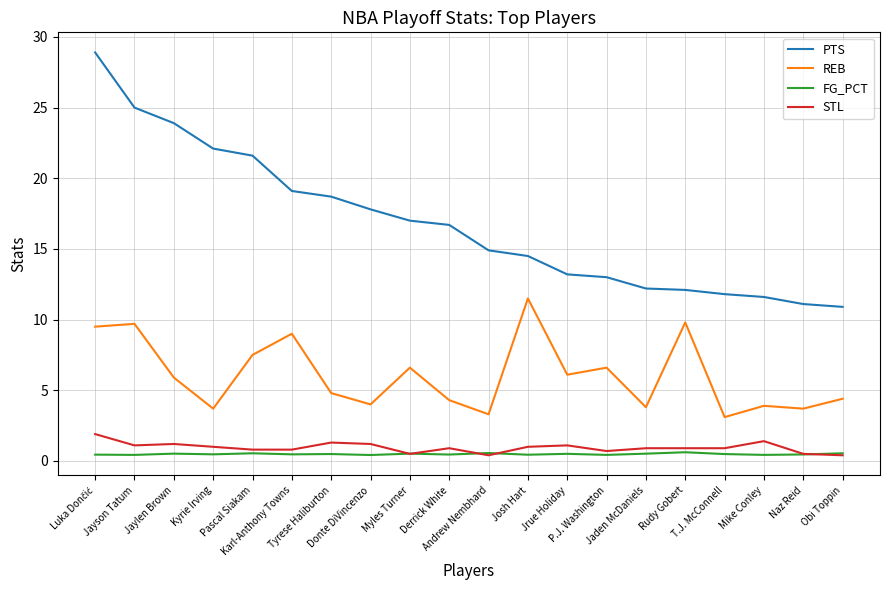

What is the total value across all series at Kyrie Irving?

27.3